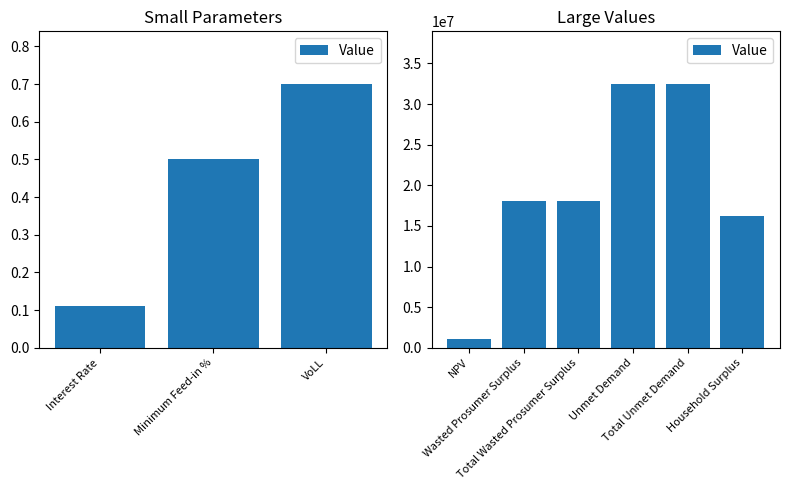

What is the difference between the maximum and minimum values?

31337546.1